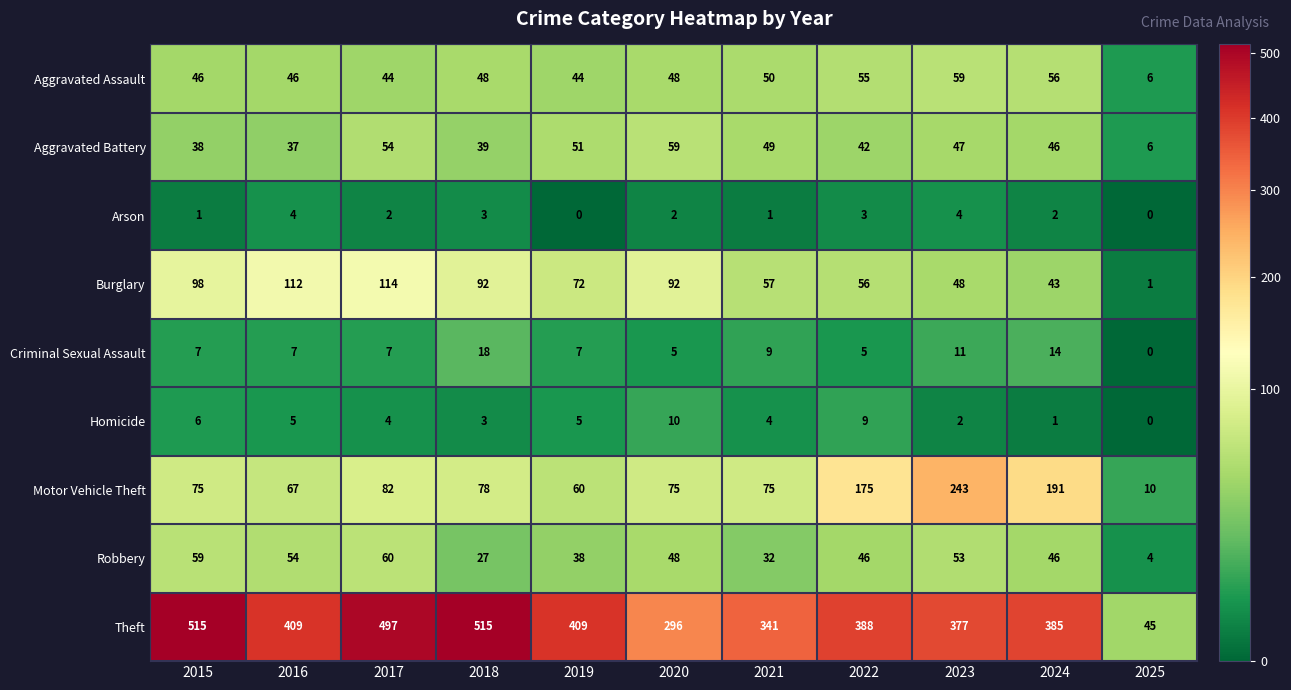

How many distinct data groups are displayed?

9